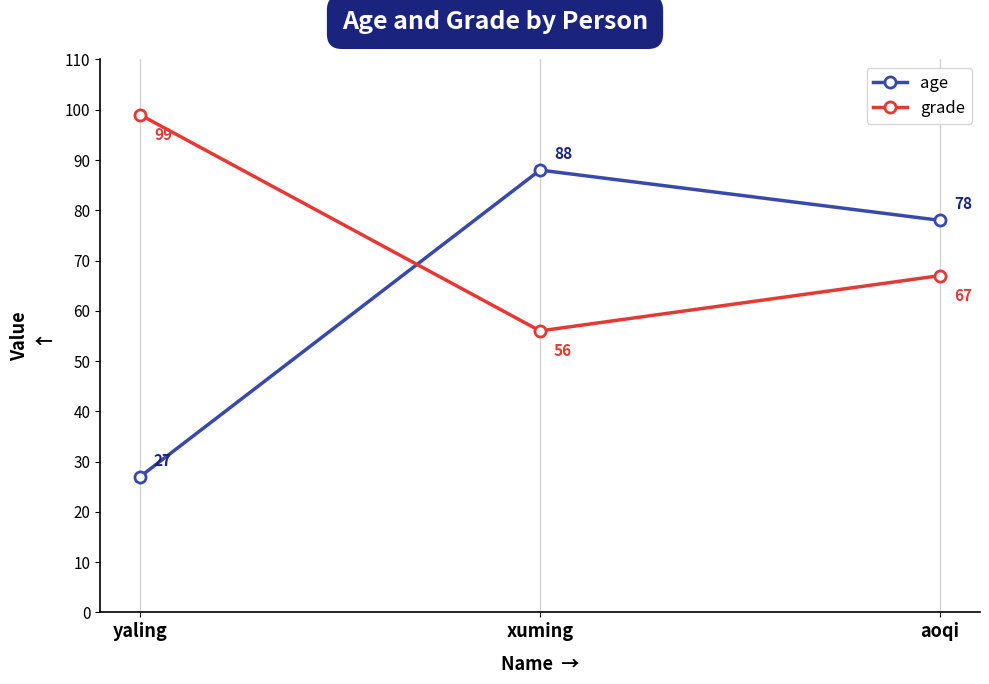

At which label is age closest to 57?

aoqi